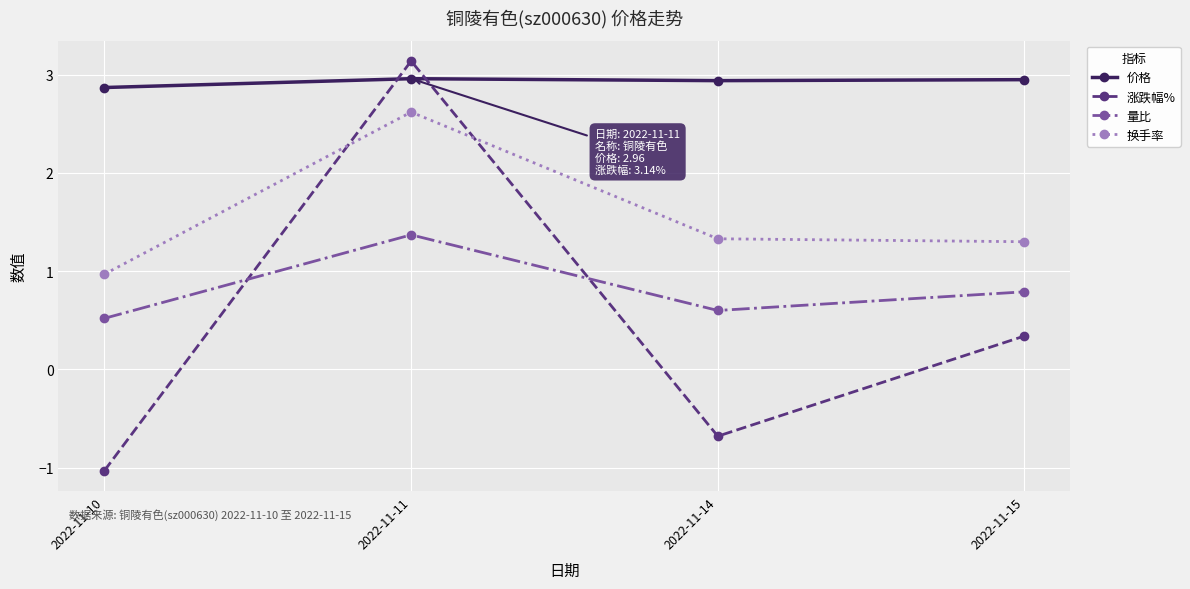

True or false: 价格 has a value of 4.0 at 2022-11-14.

False